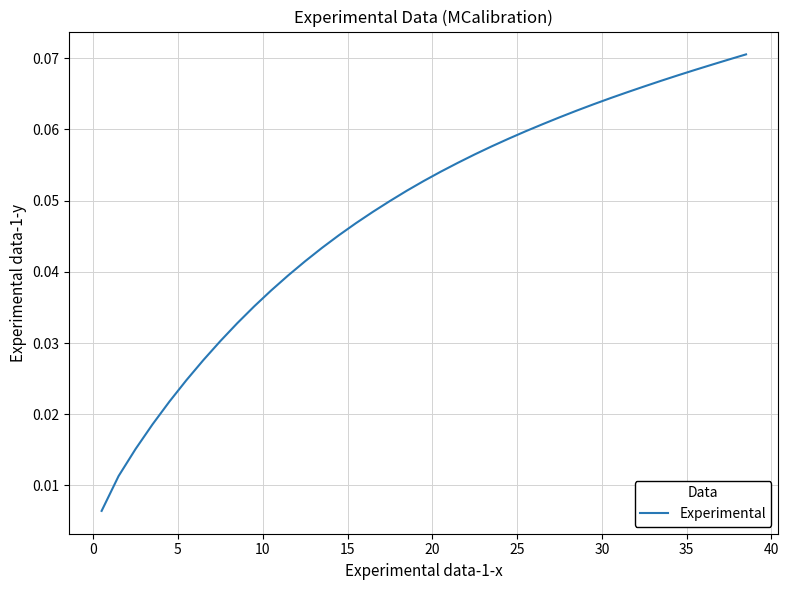

Does the chart have visible grid lines?

Yes